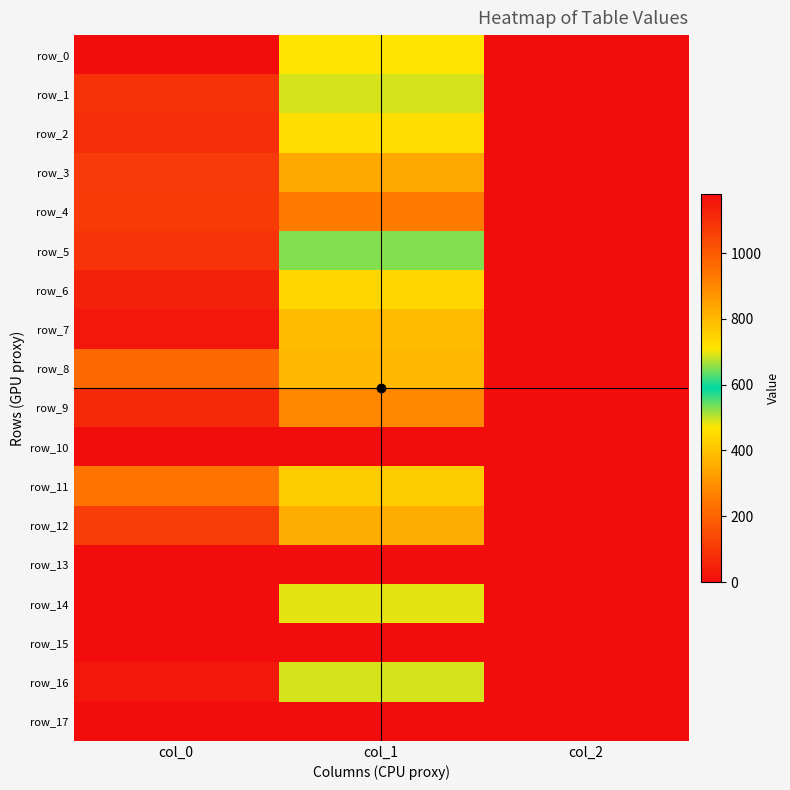

Reading right to left, extract all data points from this chart.

row_0: 2.0	708.8	1180.0
row_1: 2.0	688.5	1093.3
row_2: 2.0	722.2	1103.3
row_3: 2.0	830.2	1073.3
row_4: 2.0	924.8	1070.0
row_5: 2.0	651.4	1090.0
row_6: 2.0	739.1	1130.0
row_7: 2.0	793.1	1156.7
row_8: 2.0	799.9	966.7
row_9: 2.0	897.8	1113.3
row_10: 0.0	0.0	0.0
row_11: 2.0	759.4	940.0
row_12: 2.0	823.5	1066.7
row_13: 0.0	0.0	0.0
row_14: 2.0	695.2	1180.0
row_15: 0.0	0.0	0.0
row_16: 2.0	688.5	1156.7
row_17: 0.0	0.0	0.0